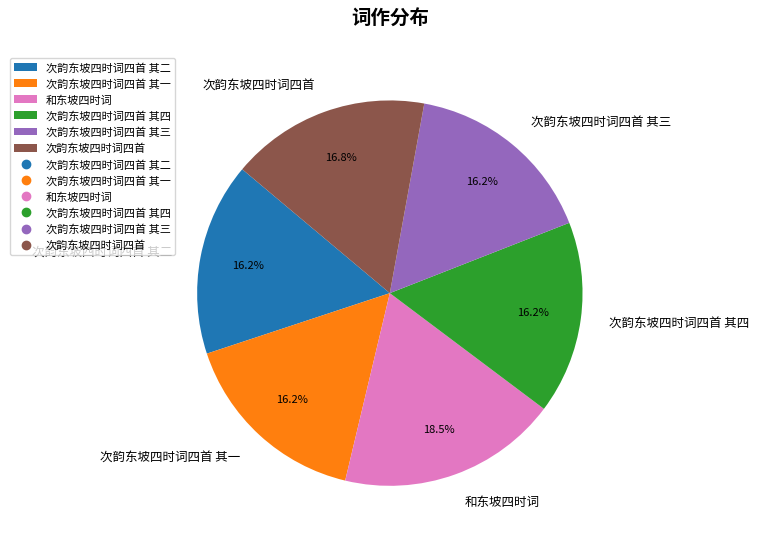

Is it true that 次韵东坡四时词四首 其二 is 16% of the pie?

True